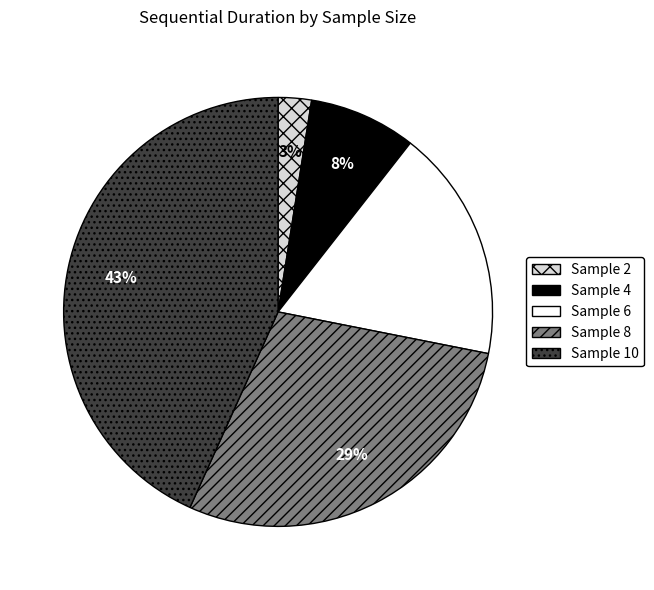

How many segments does this pie chart have?

5